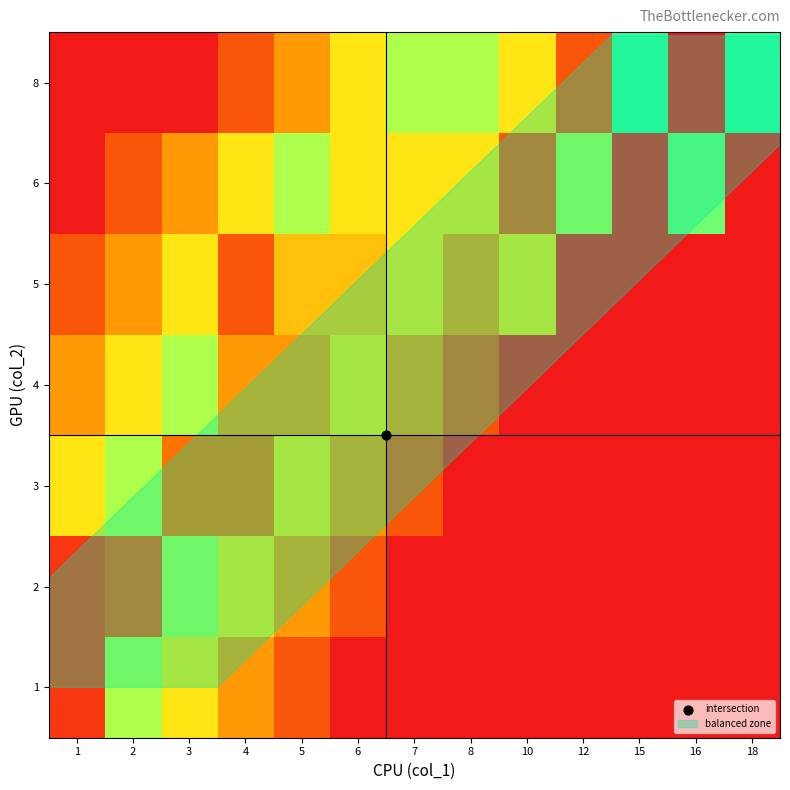

Reading right to left, transcribe all the data shown in this chart.

1: 18=0	16=0	15=0	12=0	10=0	8=0	7=0	6=0	5=2	4=4	3=6	2=8	1=1
2: 18=0	16=0	15=0	12=0	10=0	8=0	7=0	6=2	5=4	4=6	3=8	2=2	1=1
3: 18=0	16=0	15=0	12=0	10=0	8=0	7=2	6=4	5=6	4=3	3=3	2=8	1=6
4: 18=0	16=0	15=0	12=0	10=0	8=2	7=4	6=6	5=4	4=4	3=8	2=6	1=4
5: 18=0	16=0	15=0	12=0	10=6	8=4	7=6	6=5	5=5	4=2	3=6	2=4	1=2
6: 18=0	16=9	15=0	12=8	10=2	8=6	7=6	6=6	5=8	4=6	3=4	2=2	1=0
8: 18=10	16=0	15=10	12=2	10=6	8=8	7=8	6=6	5=4	4=2	3=0	2=0	1=0